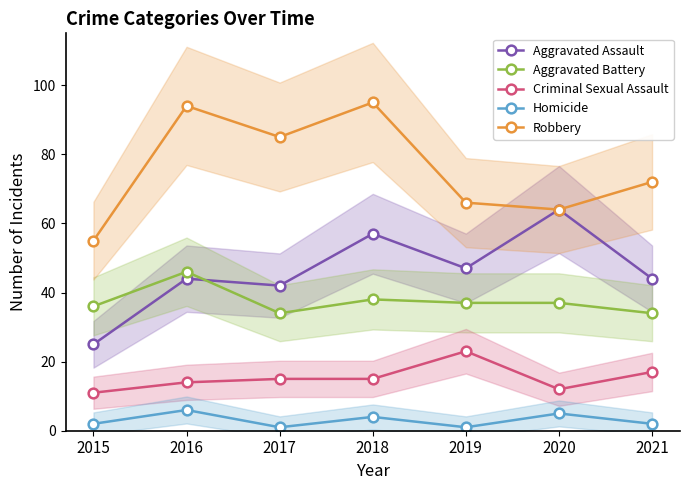

What is the maximum value for Criminal Sexual Assault?

23